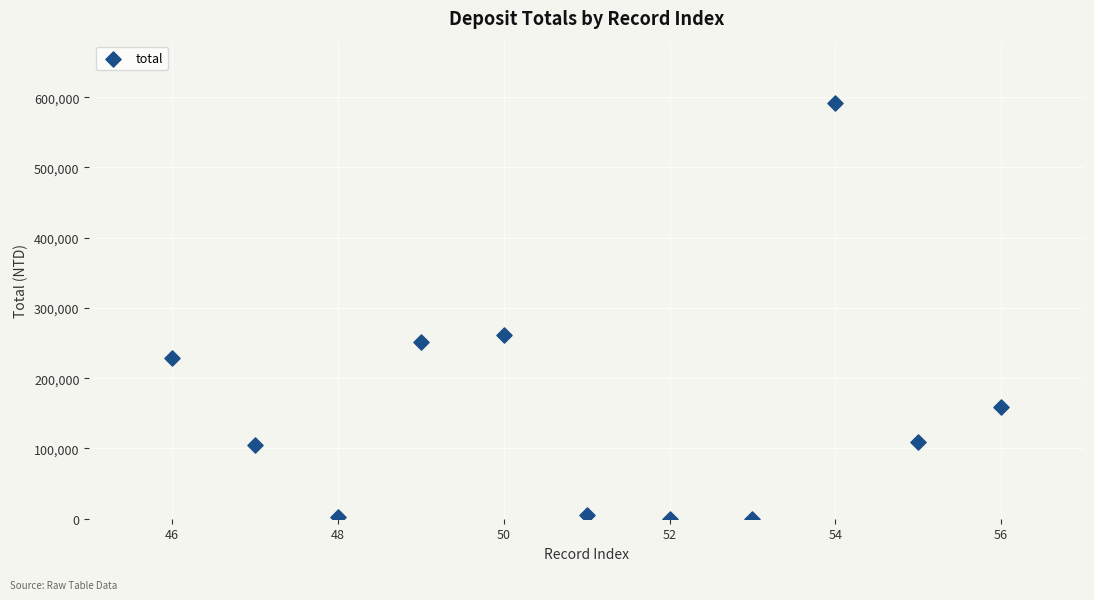

What is the average X value?

51